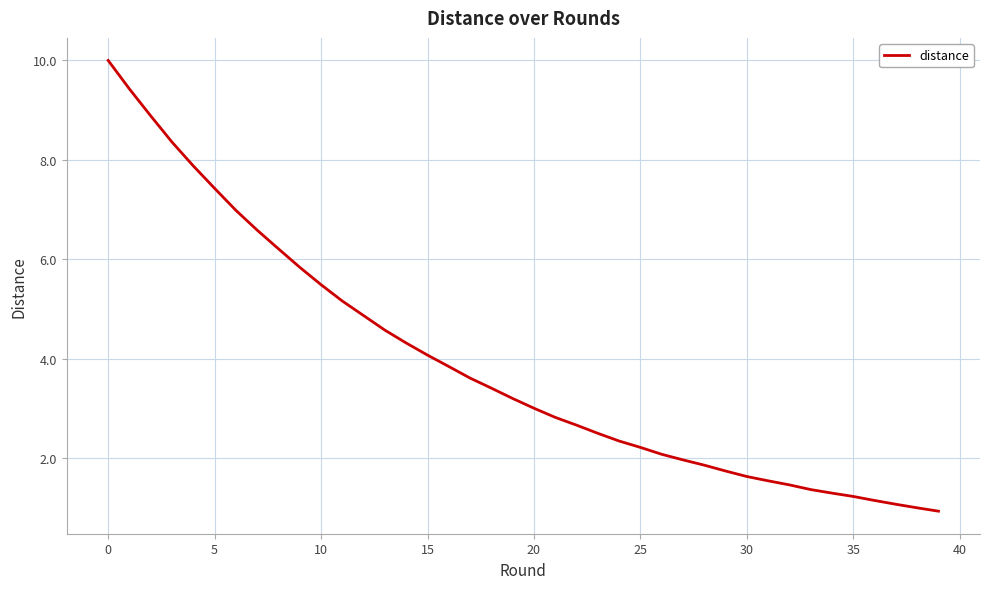

What is the maximum value shown in the chart?

10.0